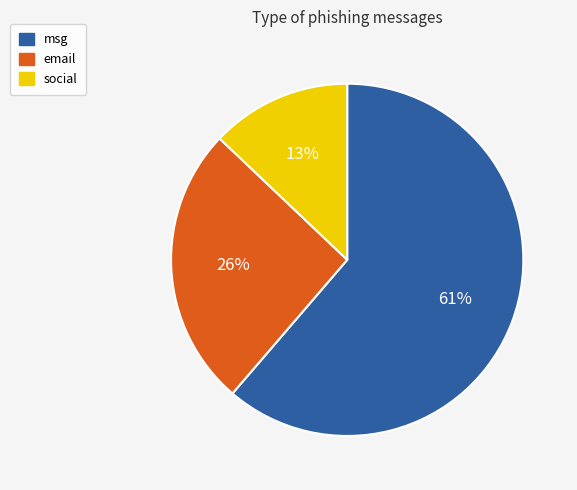

Between social and msg, which is larger?

msg